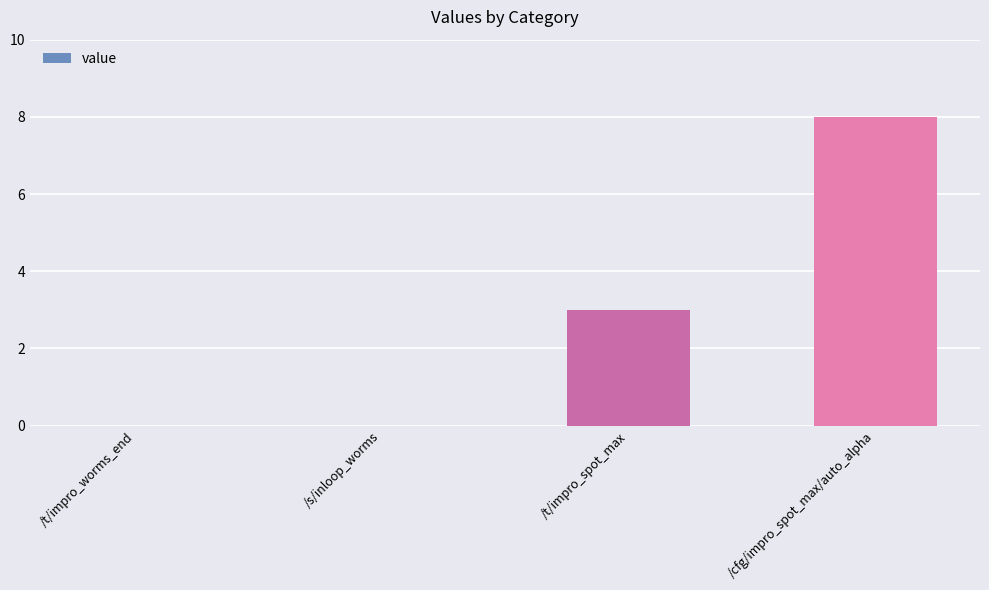

What is the sum of the values at /cfg/impro_spot_max/auto_alpha and /t/impro_worms_end?

8